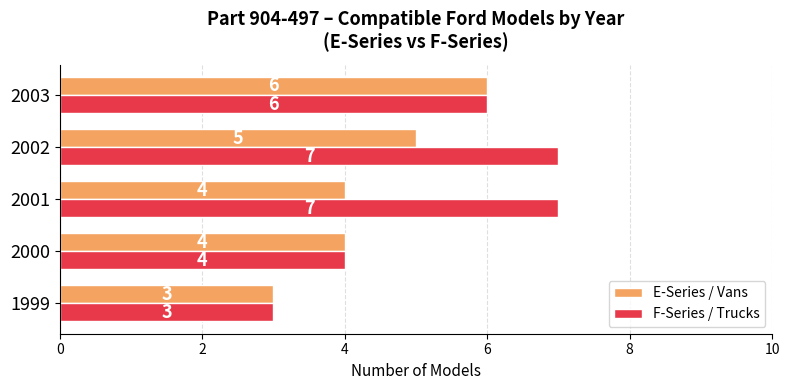

How many data points does each series have?

5